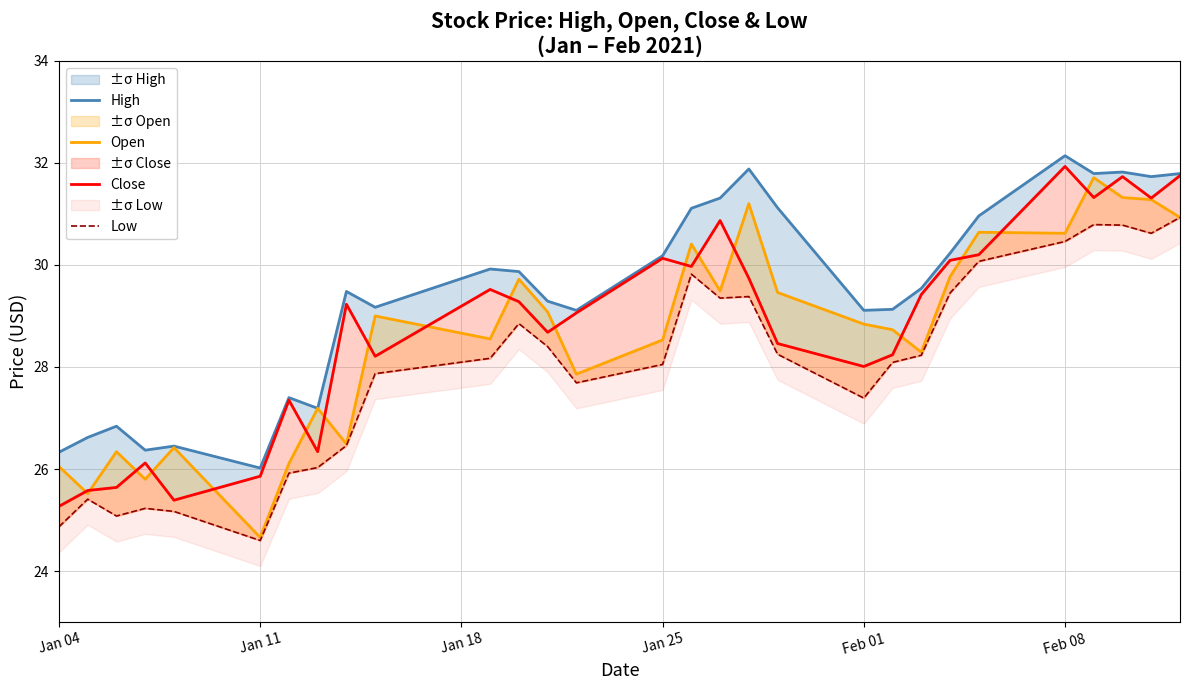

True or false: High and Close intersect in this chart.

False